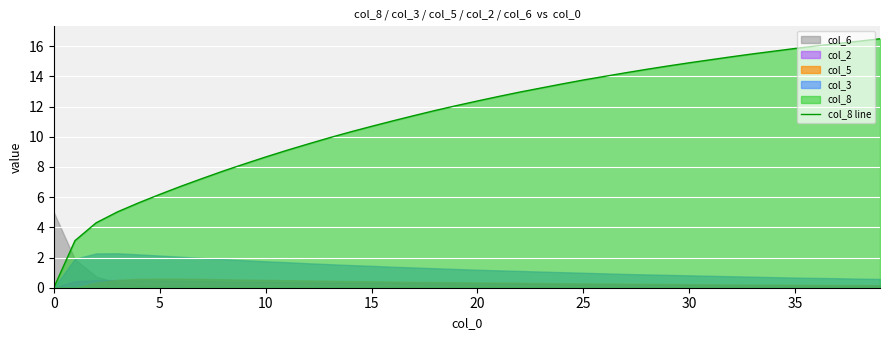

Which label corresponds to the largest value in the chart?

39